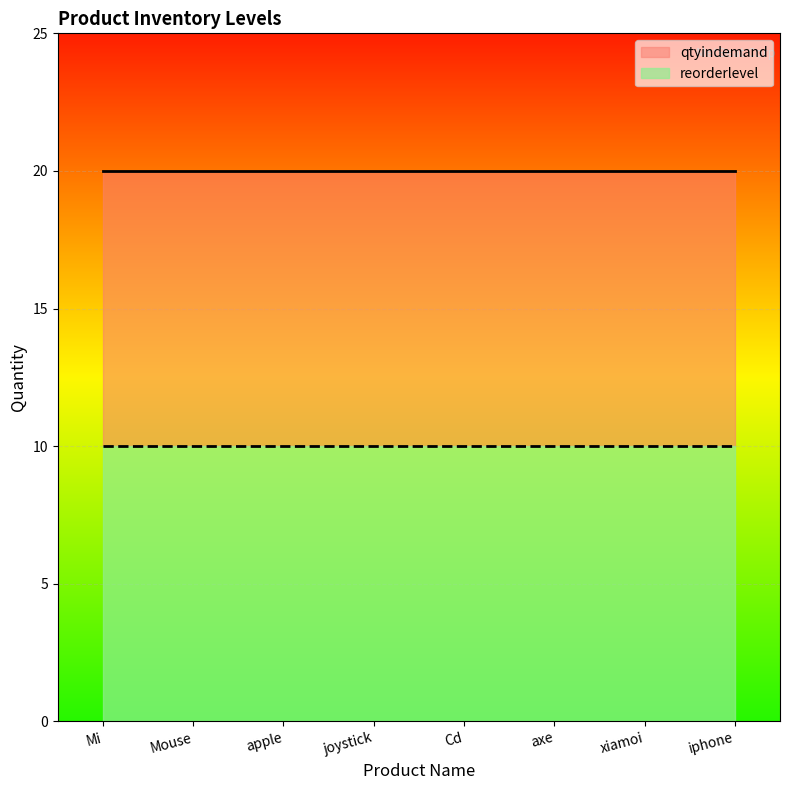

List the labels in order of reorderlevel value, largest first.

Mi, Mouse, apple, joystick, Cd, axe, xiamoi, iphone